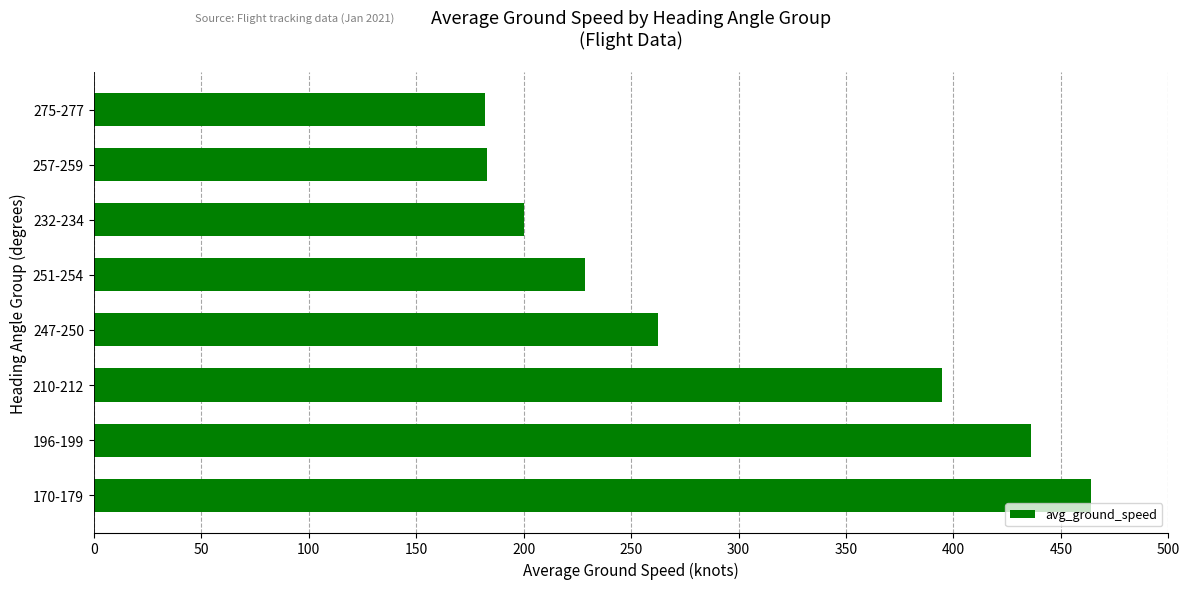

The value at 210-212 is 540.0. True or false?

False